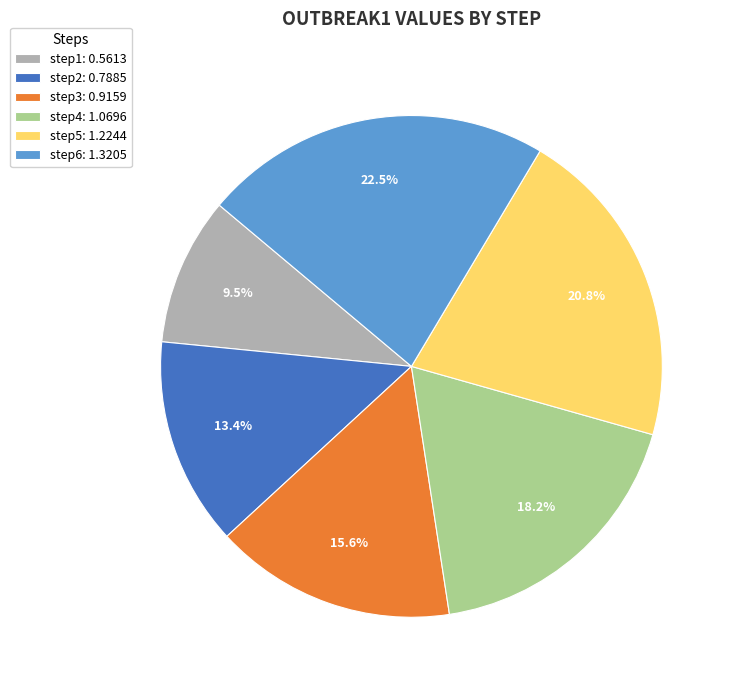

Combined, do step6 and step3 account for over 50%?

No